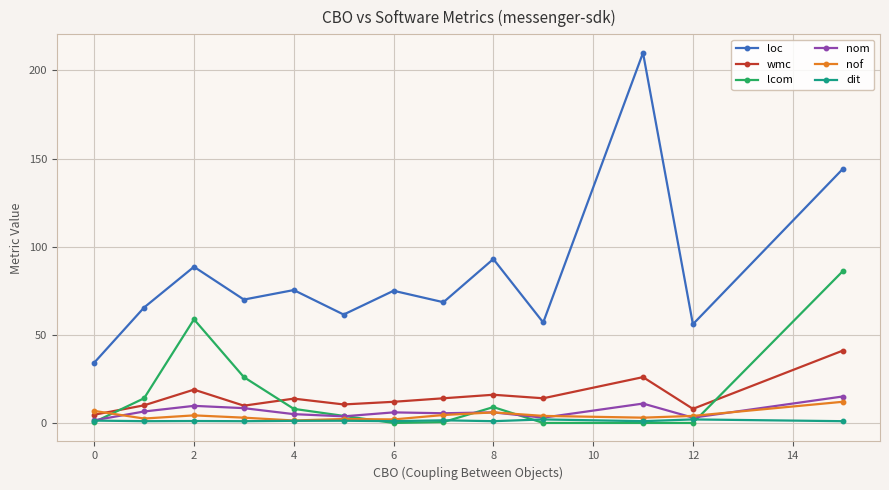

True or false: loc and dit cross at least once.

False